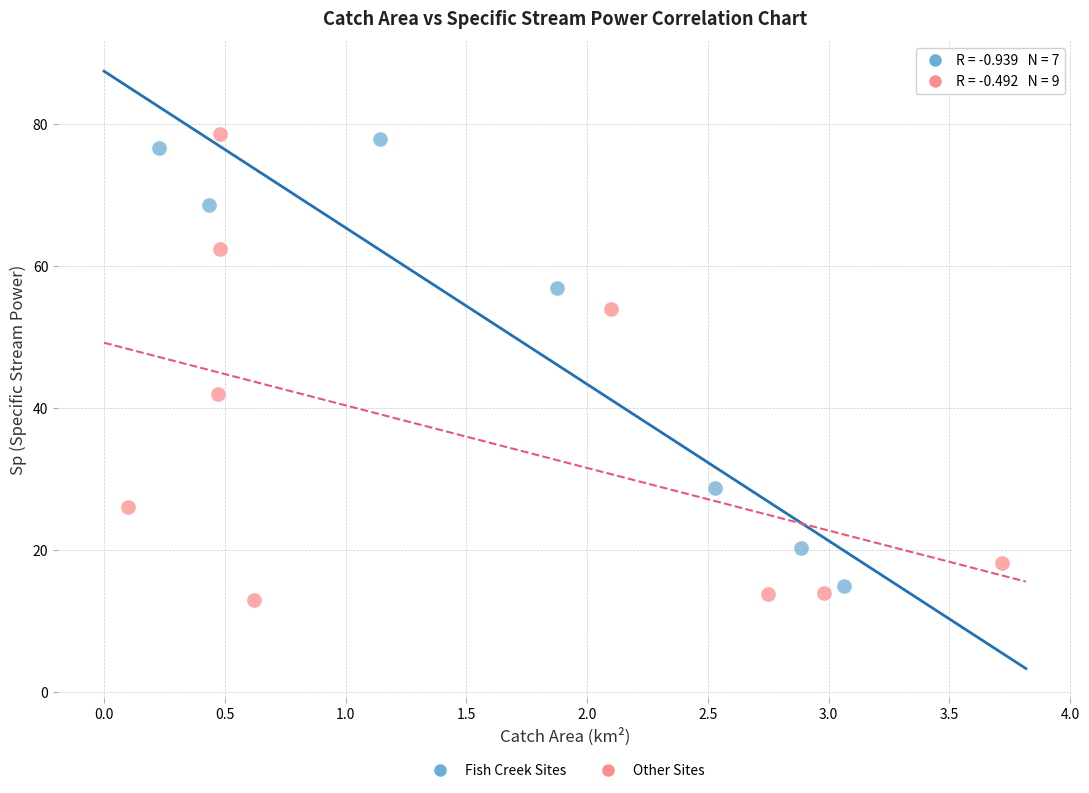

What are all the series names shown in the legend?

Fish Creek Sites, Other Sites